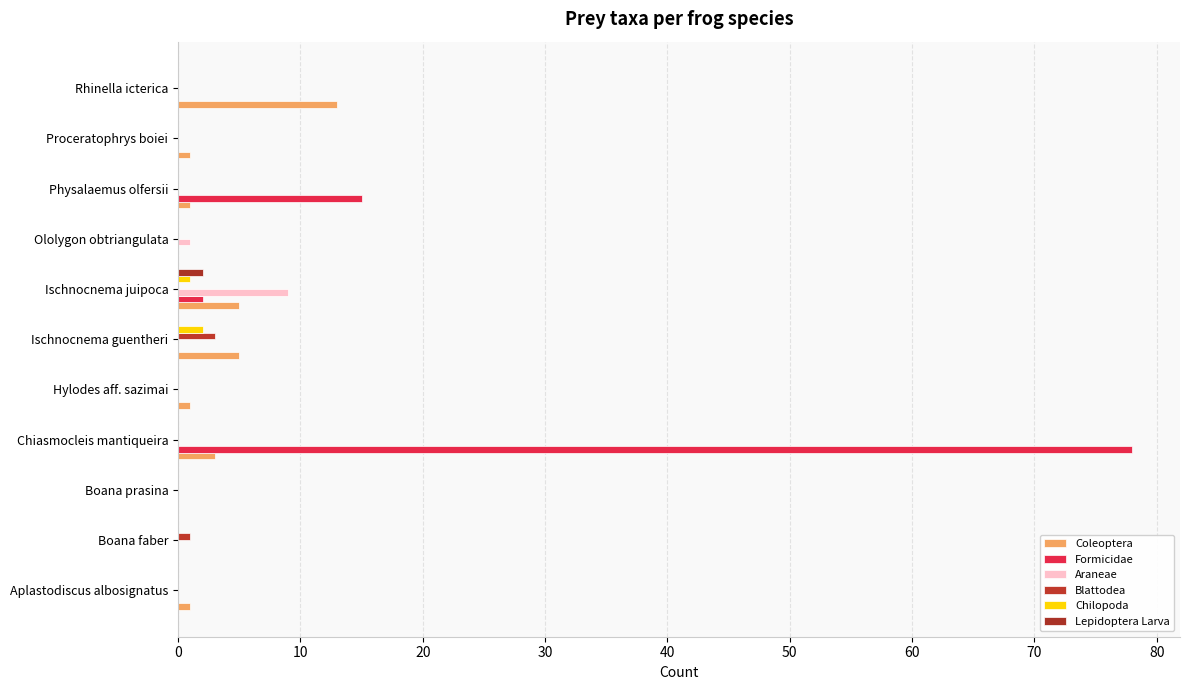

Count the number of data series in this chart.

6